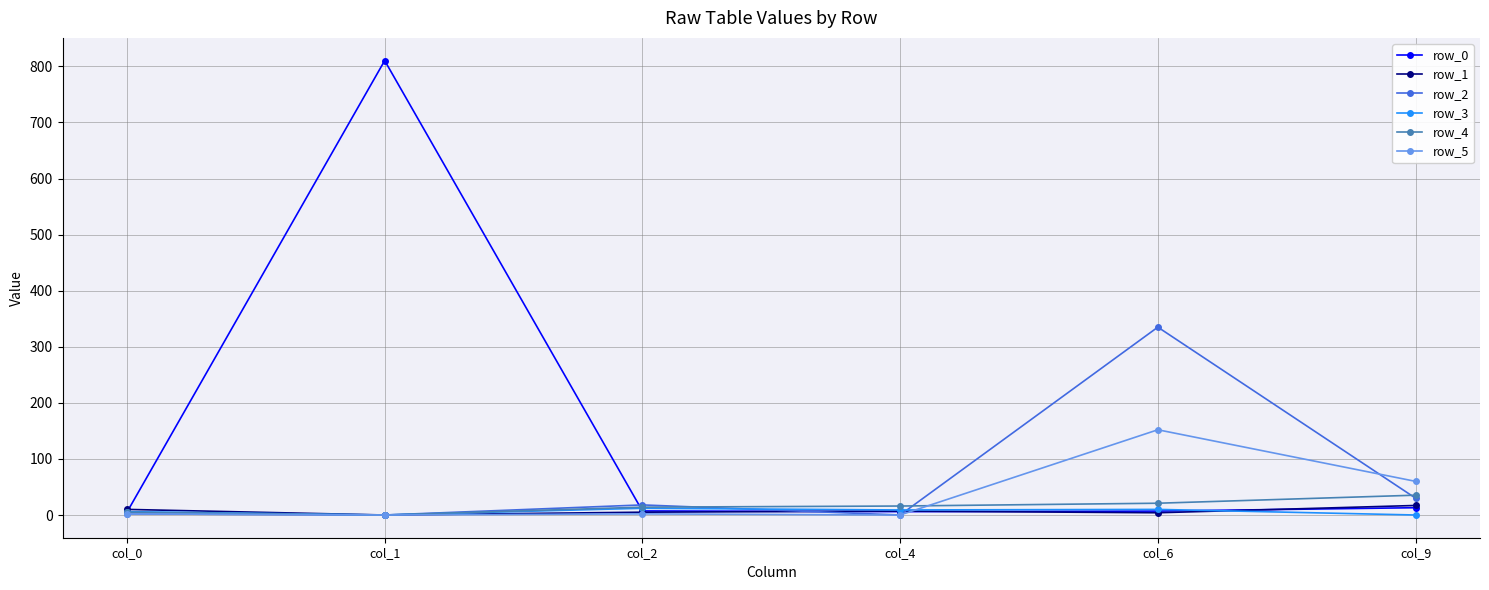

How many row_4 values are between 5 and 21?

4